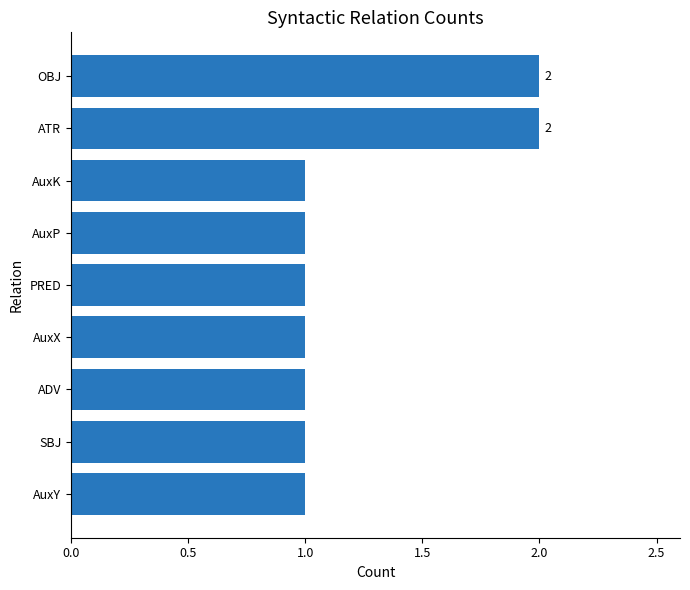

What is the sum of all values?

11